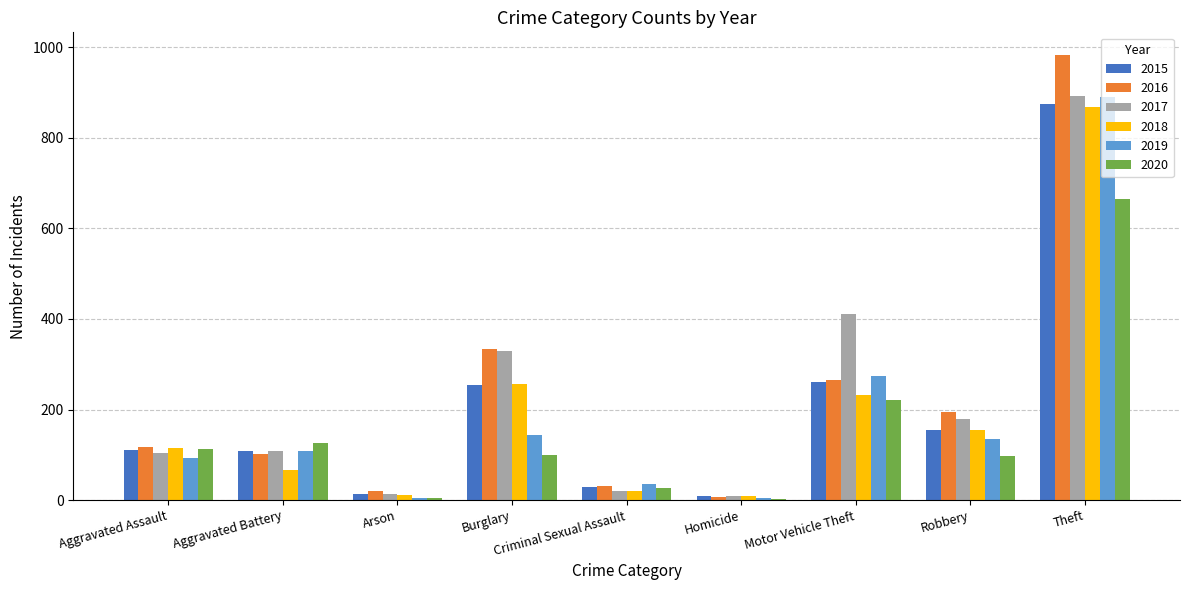

What is the sum of all 2016 values?

2053